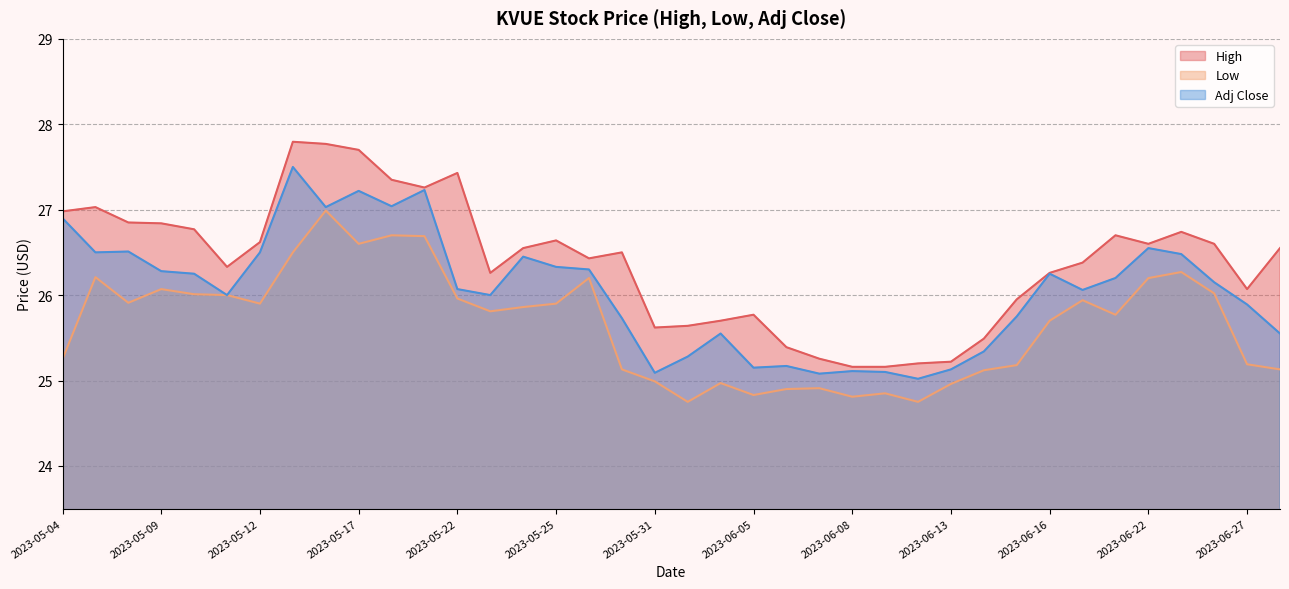

Which series has the largest total across all categories?

High